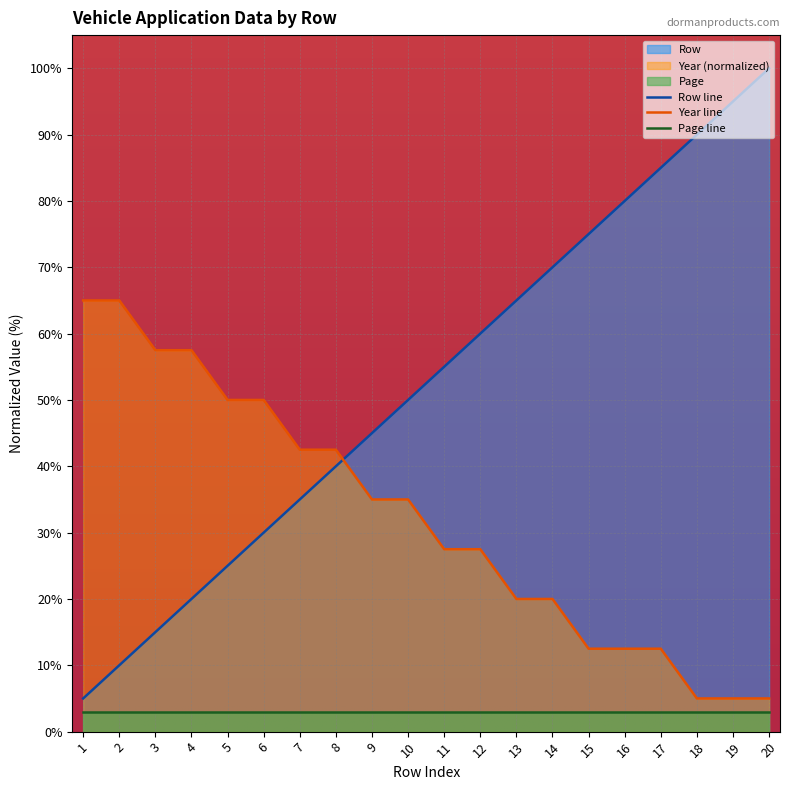

How many categories are shown in the chart?

20